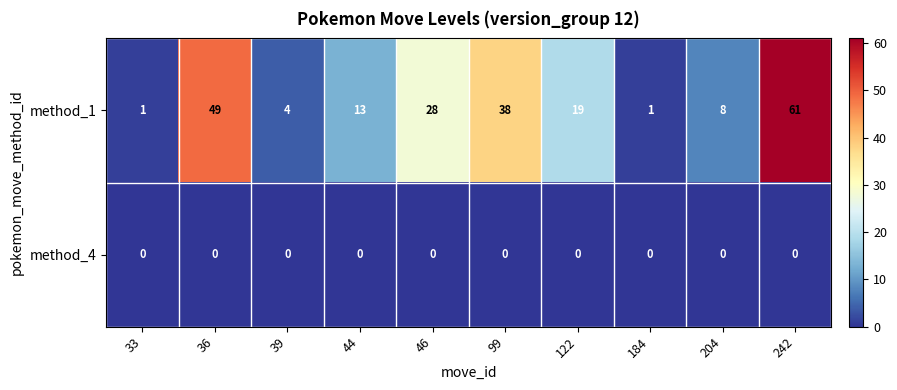

At how many categories does at least one series exceed 45?

2